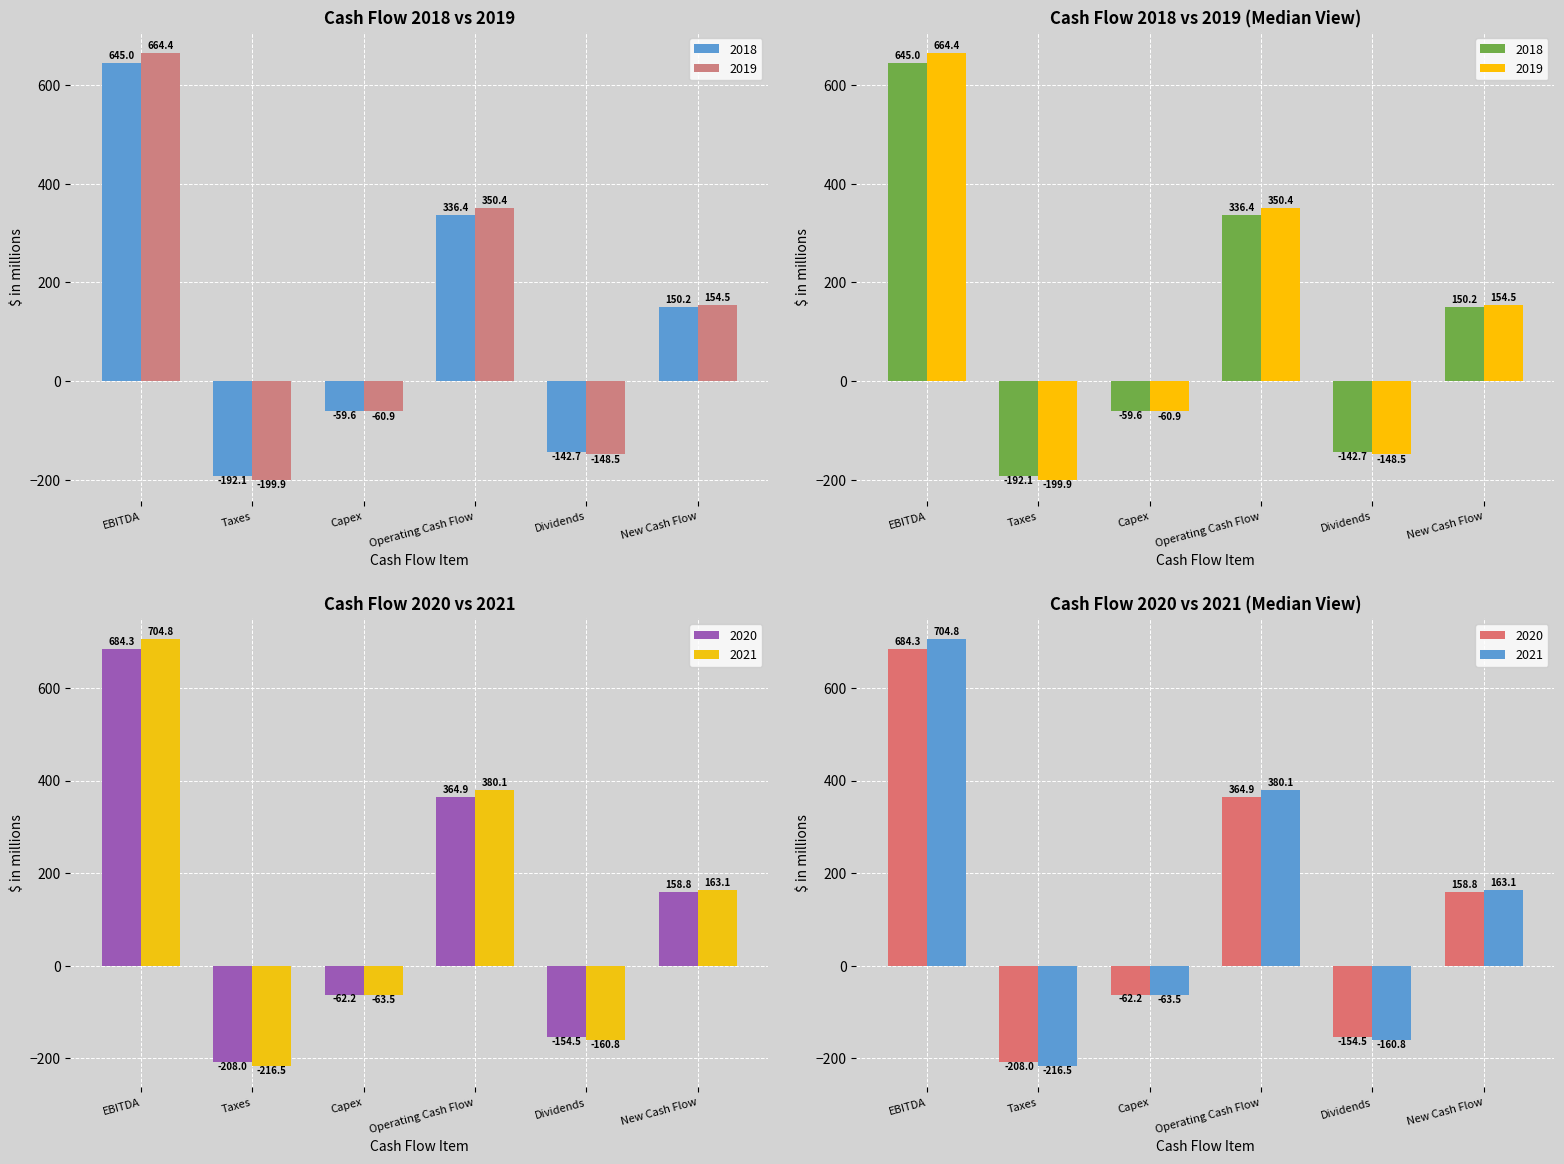

What is the sum of the 2020 values at Dividends and Taxes?

-362.6